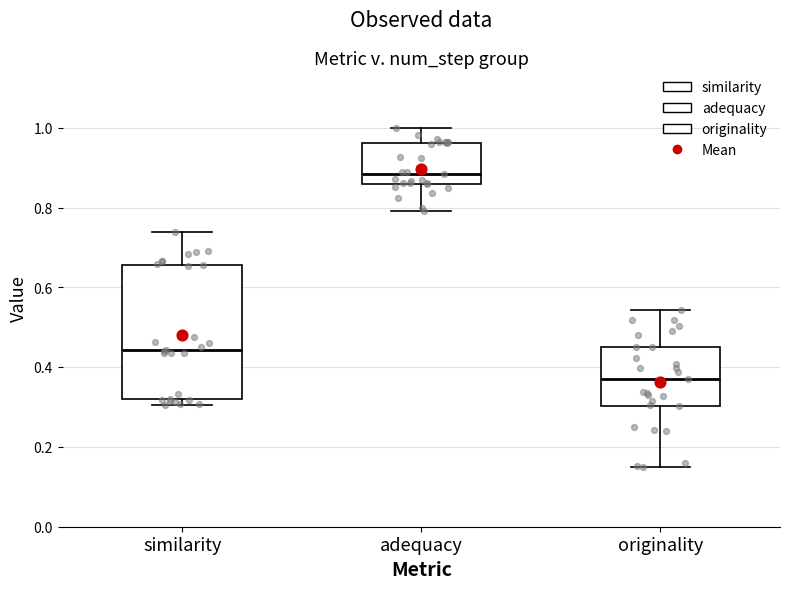

Reading left to right, read every box against the y-axis: the position of its median line, the range the box covers, and the ends of its whiskers. The values are not printed on the chart, so give them approximately, as read against the axis.

similarity: median 0.44, box 0.32 to 0.66, whiskers 0.30 to 0.74
adequacy: median 0.88, box 0.86 to 0.96, whiskers 0.80 to 1.00
originality: median 0.38, box 0.30 to 0.46, whiskers 0.16 to 0.54